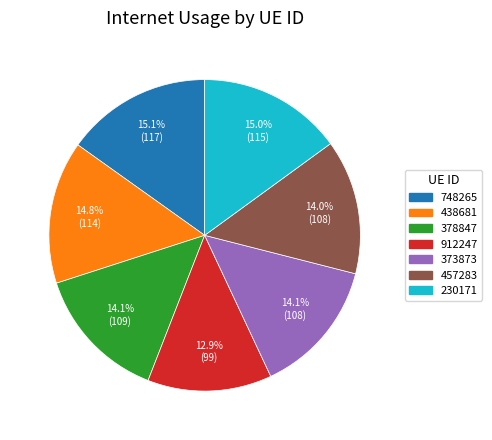

Which slice is the smallest?

912247